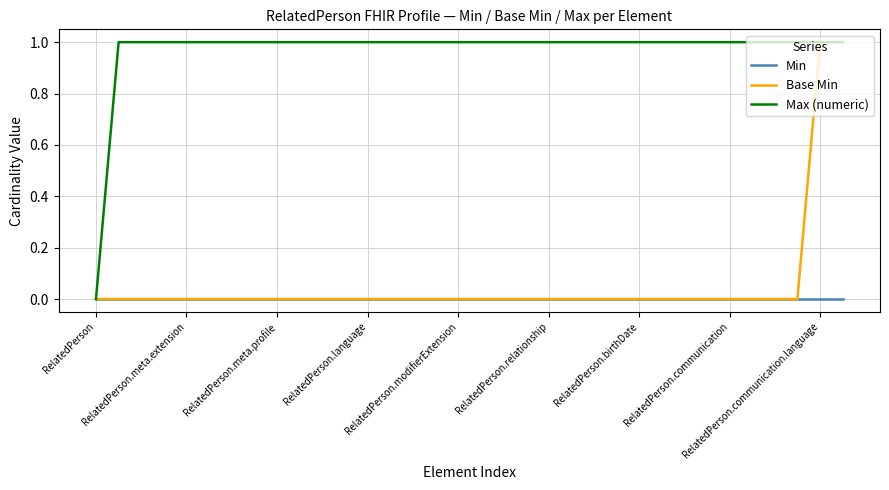

What are all the series names shown in the legend?

Min, Base Min, Max (numeric)